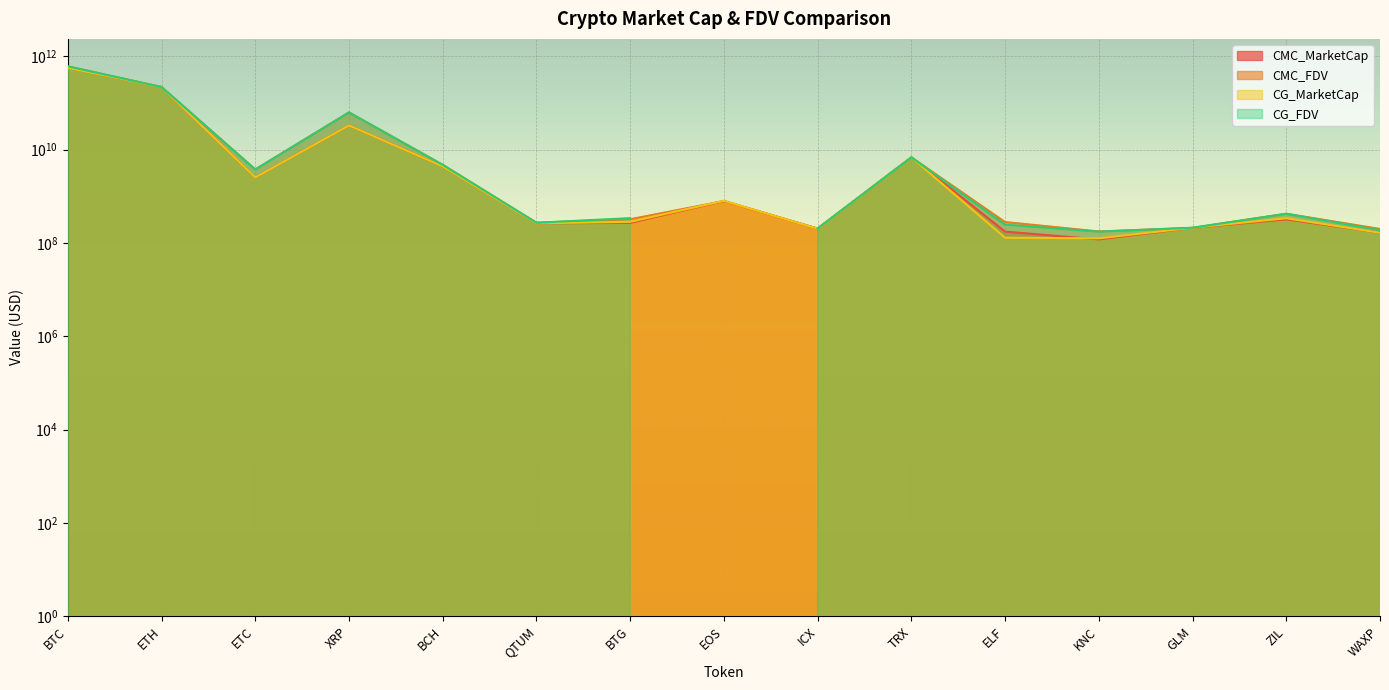

Rank the categories by CMC_FDV value from lowest to highest.

KNC, WAXP, ICX, GLM, QTUM, ELF, BTG, ZIL, EOS, ETC, BCH, TRX, XRP, ETH, BTC